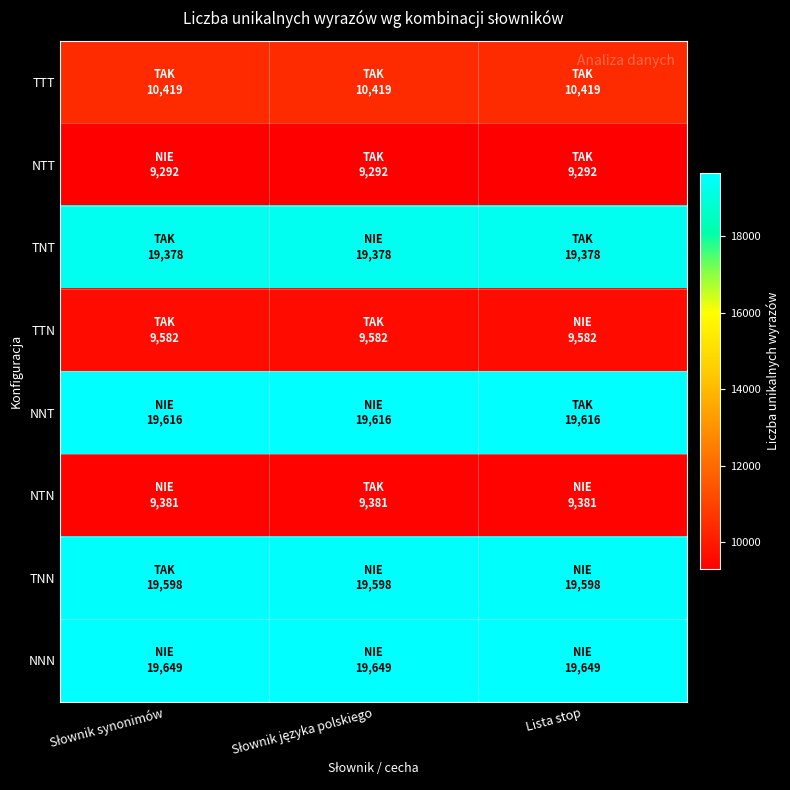

What is the smallest value displayed?

9292